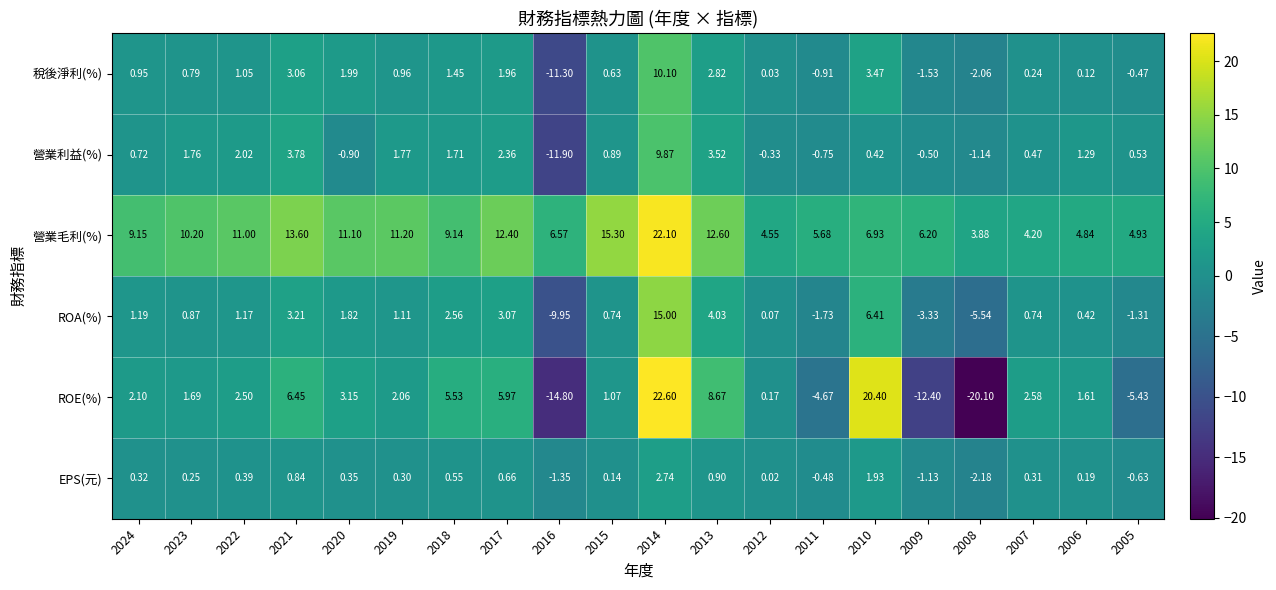

Which series has the widest spread of values?

ROE(%)